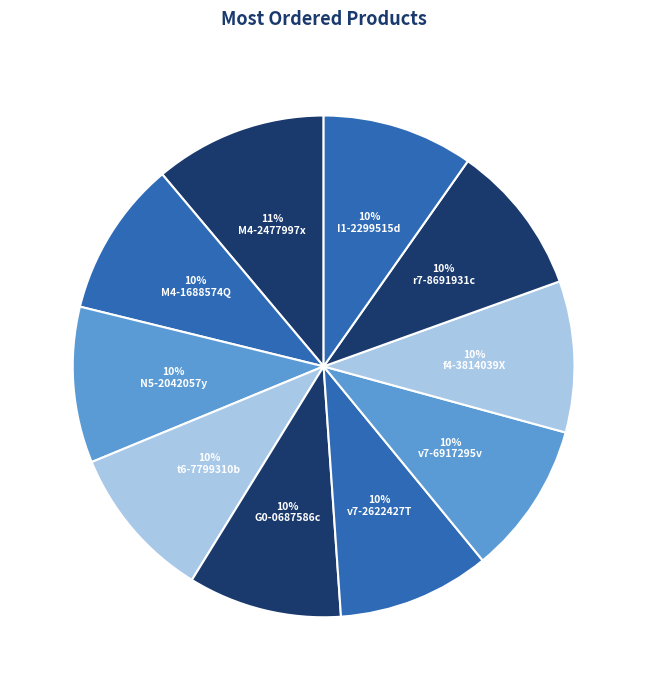

Count the number of slices in the pie.

10